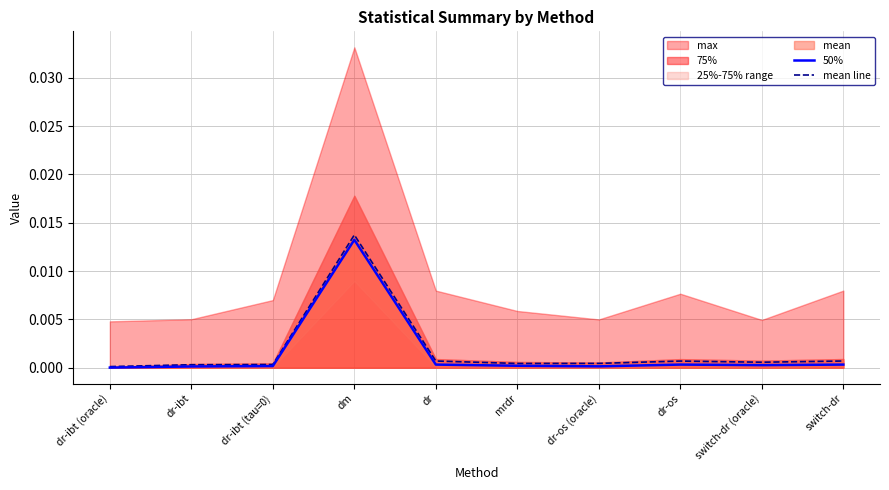

Which label corresponds to the smallest value in the chart?

dr-ibt (oracle)